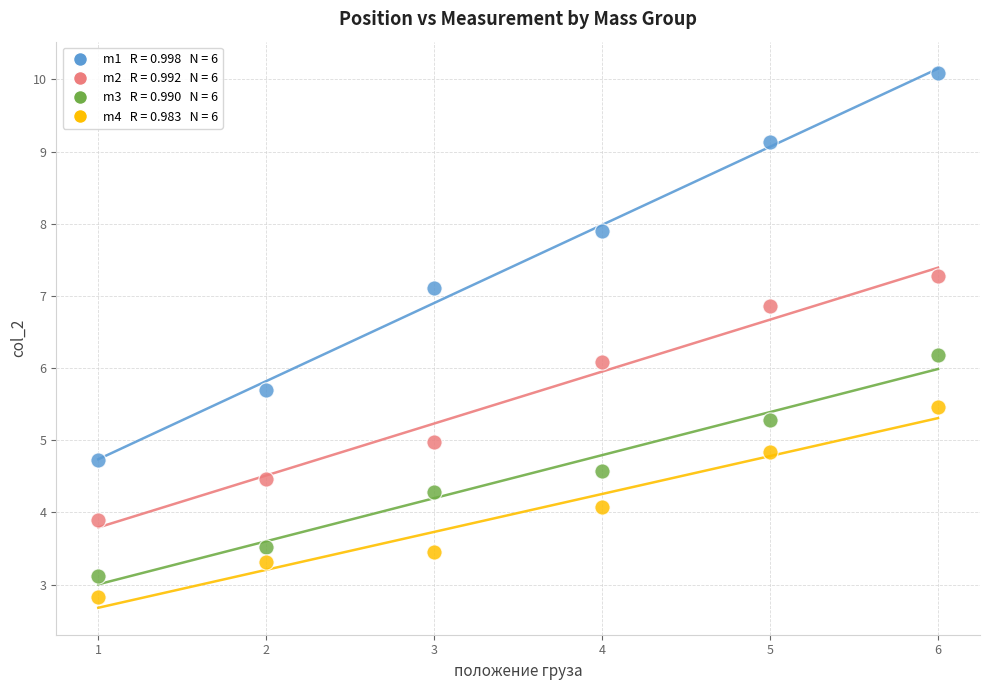

Across all data points, what is the range of Y values (max minus min)?

7.3